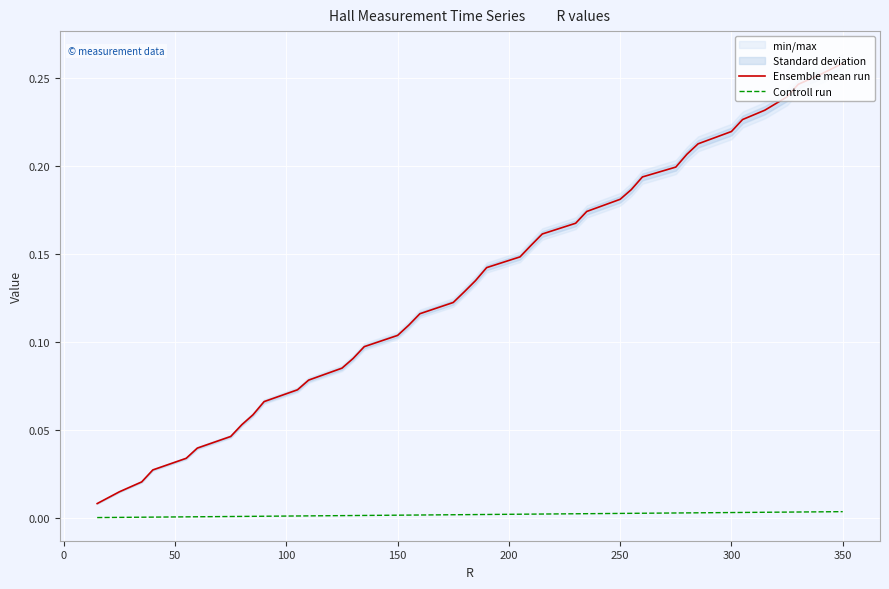

At which label does Ensemble mean run reach its peak?

350